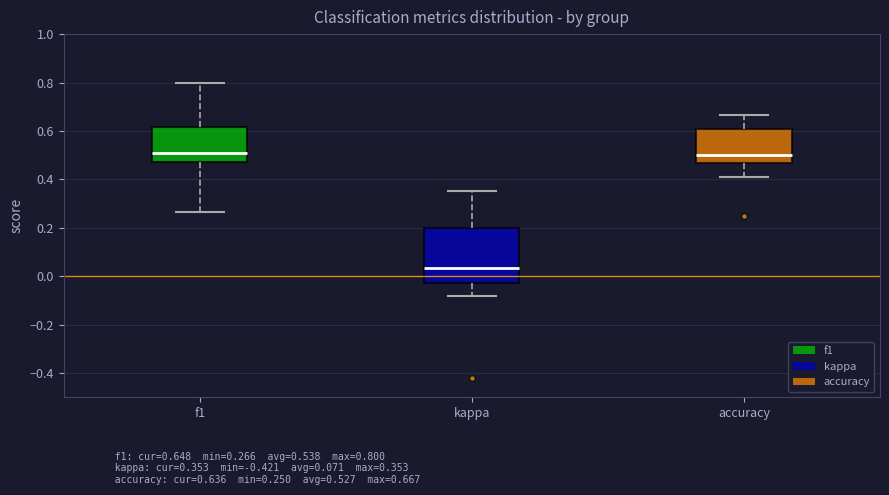

Where is the upper edge of the box for kappa on the y-axis? The values are not printed on the chart, so give them approximately, as read against the axis.

0.20